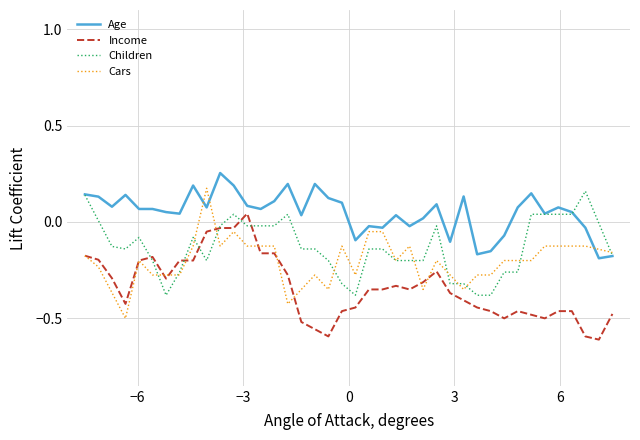

True or false: Children has more than 2 interior local peaks.

True